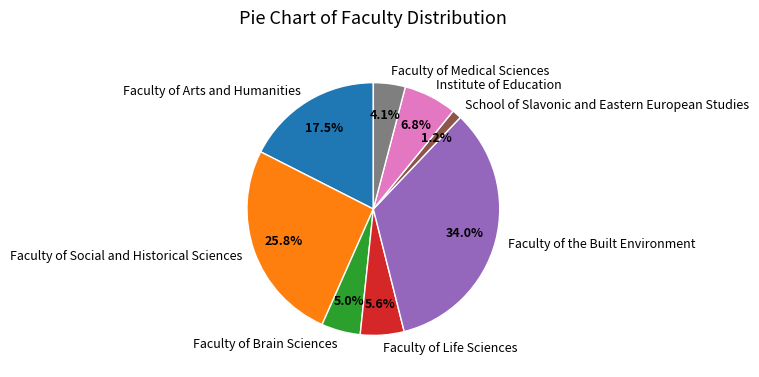

What is the ratio of the value at Faculty of the Built Environment to the value at Faculty of Life Sciences?

6.1